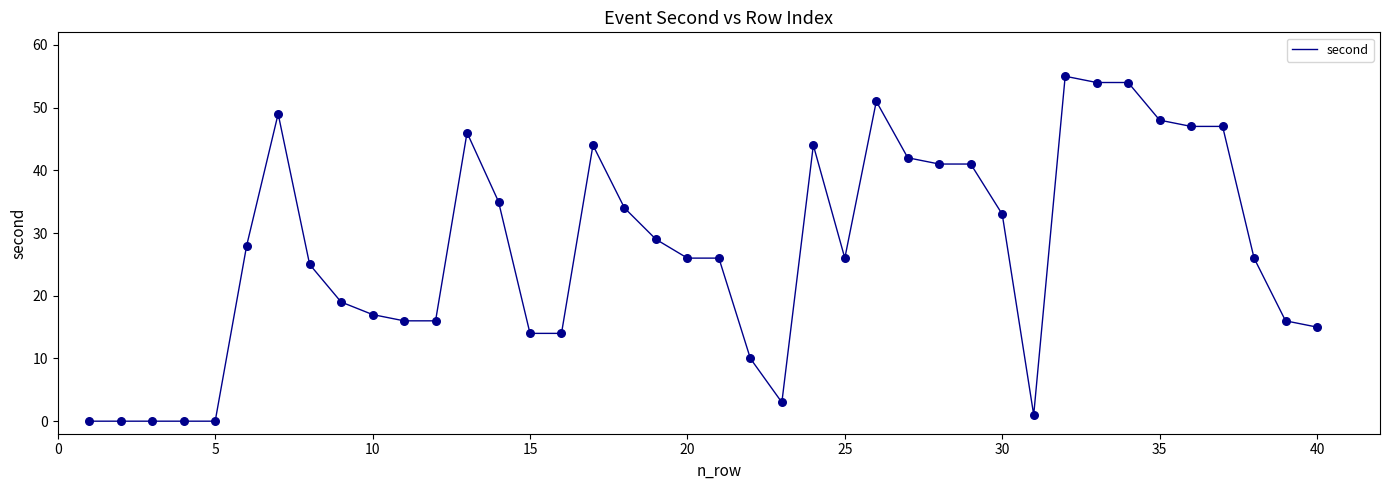

What is the difference between the maximum and minimum values?

55